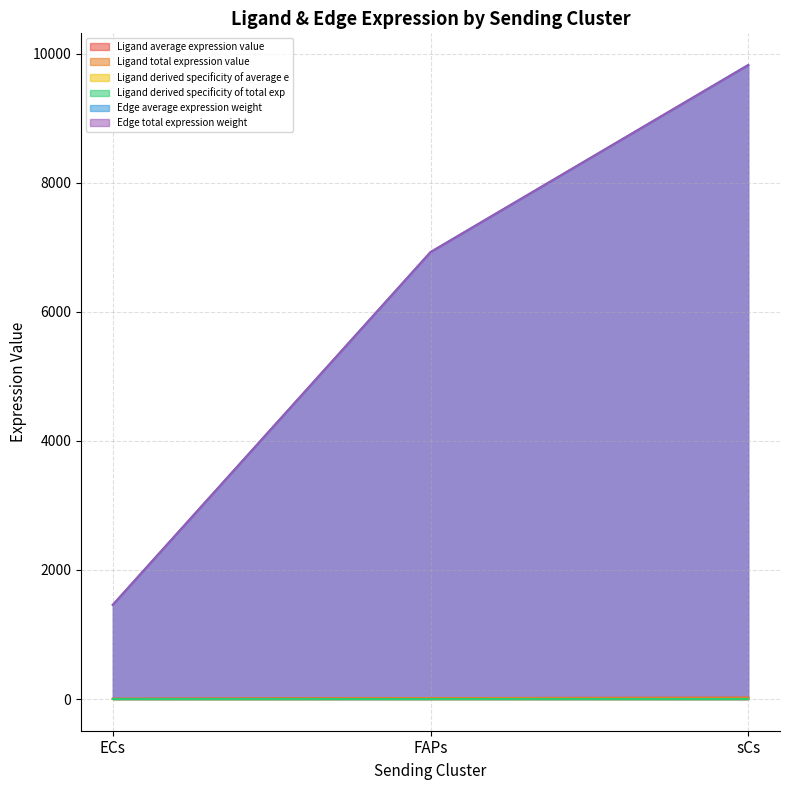

What is the smallest value displayed?

0.1